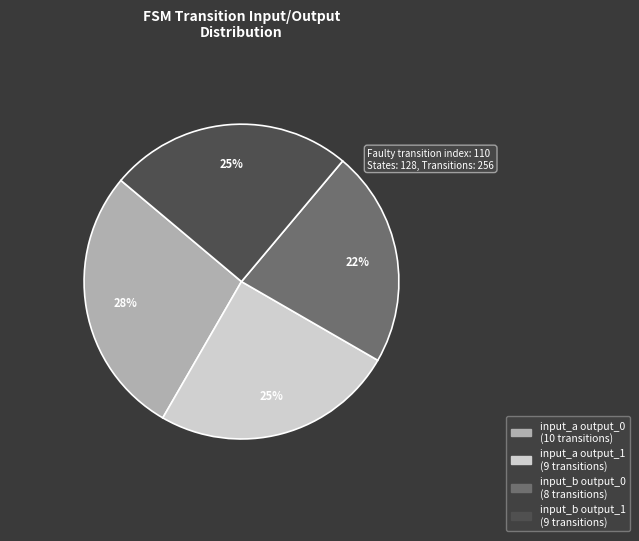

Combined, do input_a output_1 and input_b output_0 account for over 50%?

No